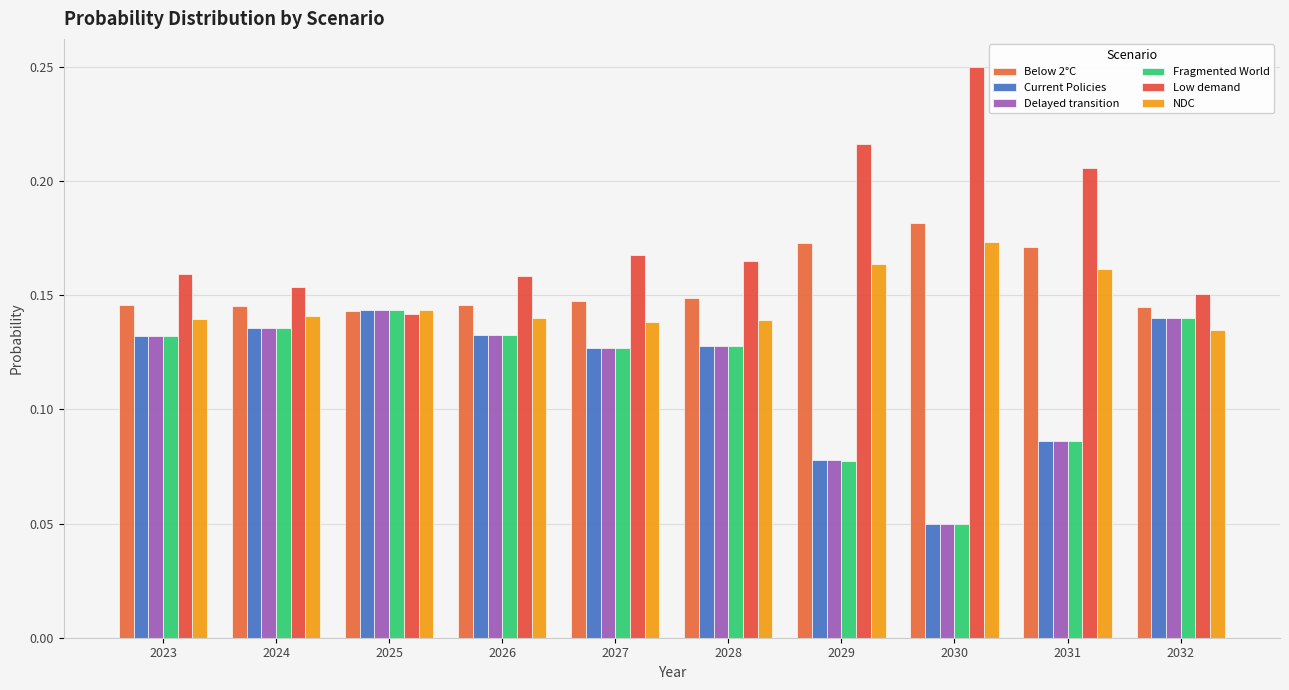

Reading left to right, extract all data points from this chart.

Below 2°C: 0.1	0.1	0.1	0.1	0.1	0.1	0.2	0.2	0.2	0.1
Current Policies: 0.1	0.1	0.1	0.1	0.1	0.1	0.1	0.0	0.1	0.1
Delayed transition: 0.1	0.1	0.1	0.1	0.1	0.1	0.1	0.0	0.1	0.1
Fragmented World: 0.1	0.1	0.1	0.1	0.1	0.1	0.1	0.0	0.1	0.1
Low demand: 0.2	0.2	0.1	0.2	0.2	0.2	0.2	0.2	0.2	0.2
NDC: 0.1	0.1	0.1	0.1	0.1	0.1	0.2	0.2	0.2	0.1